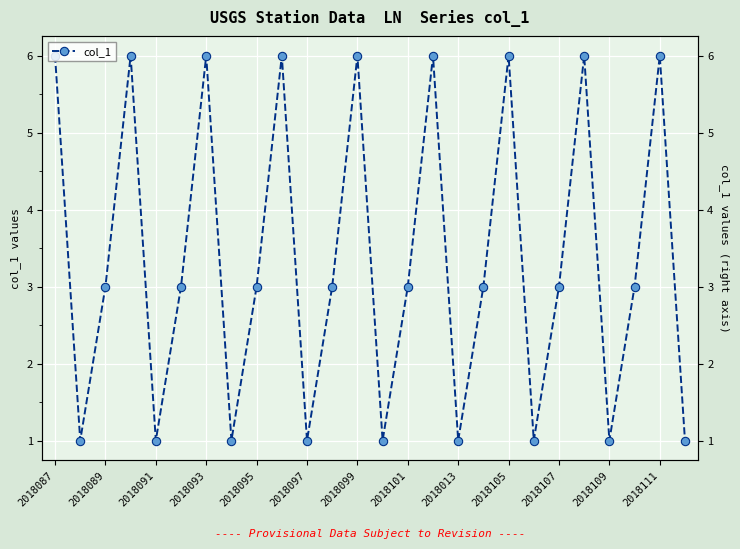

Count the number of values greater than 3.

9